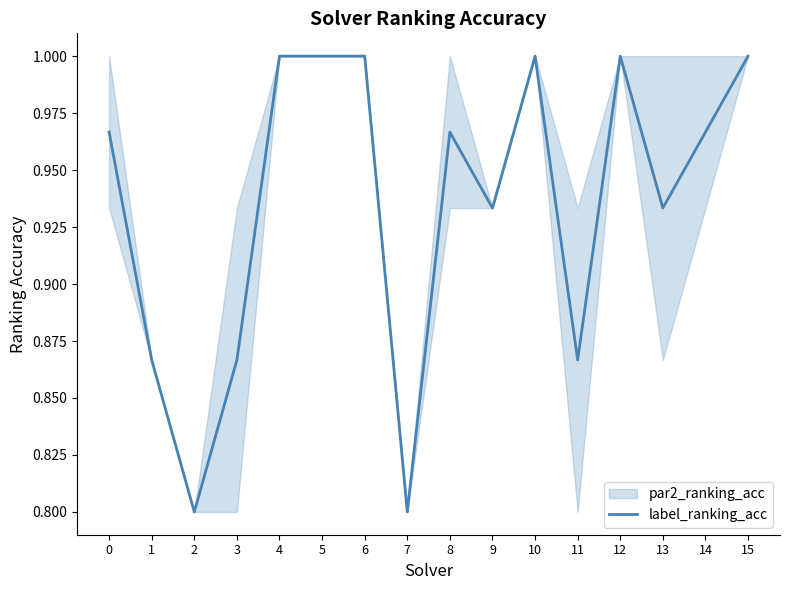

What is the minimum value shown in the chart?

0.8